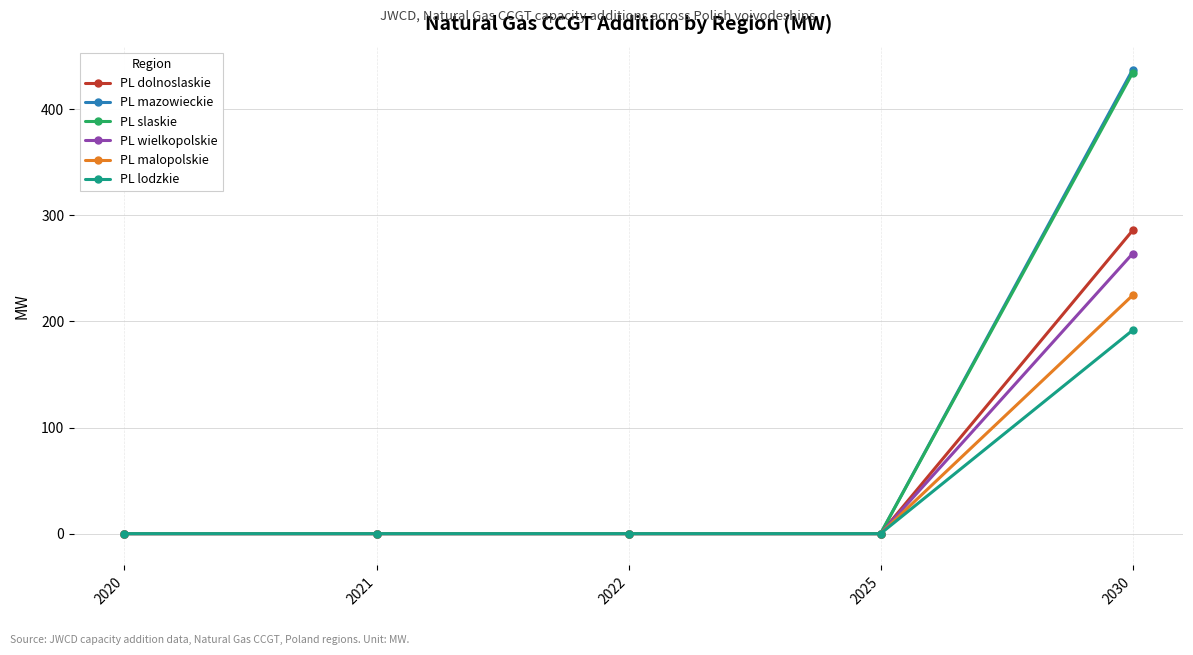

Reading left to right, what are all the values shown in this chart?

PL dolnoslaskie: 0.0	0.0	0.0	0.0	285.8
PL mazowieckie: 0.0	0.0	0.0	0.0	437.3
PL slaskie: 0.0	0.0	0.0	0.0	434.4
PL wielkopolskie: 0.0	0.0	0.0	0.0	264.0
PL malopolskie: 0.0	0.0	0.0	0.0	224.6
PL lodzkie: 0.0	0.0	0.0	0.0	191.7